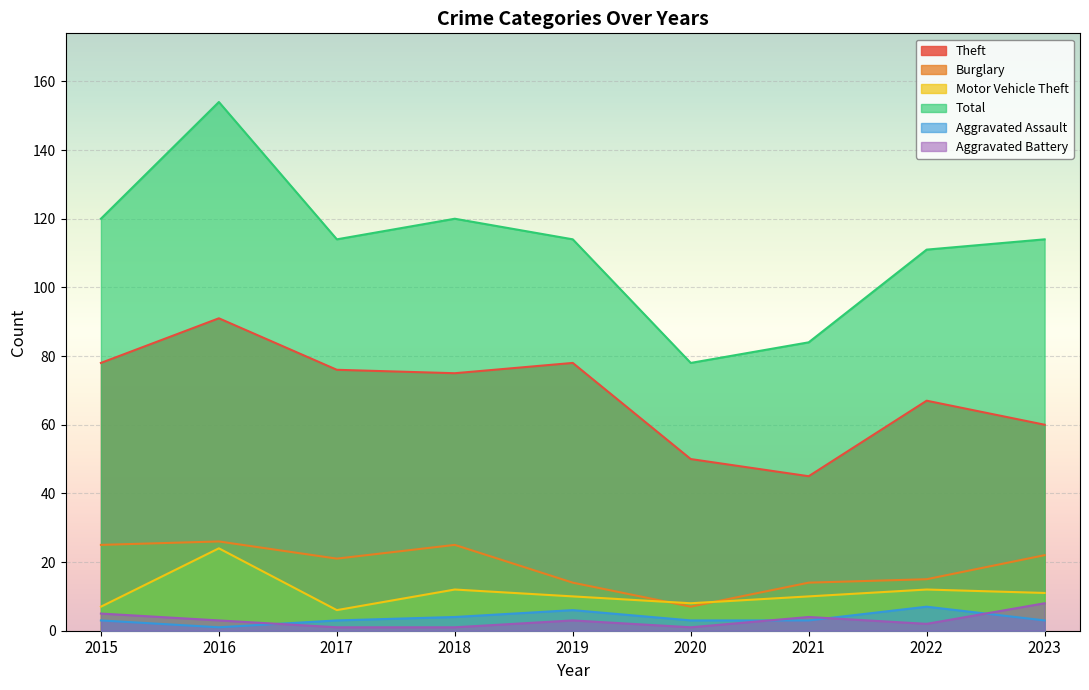

How many distinct data groups are displayed?

6